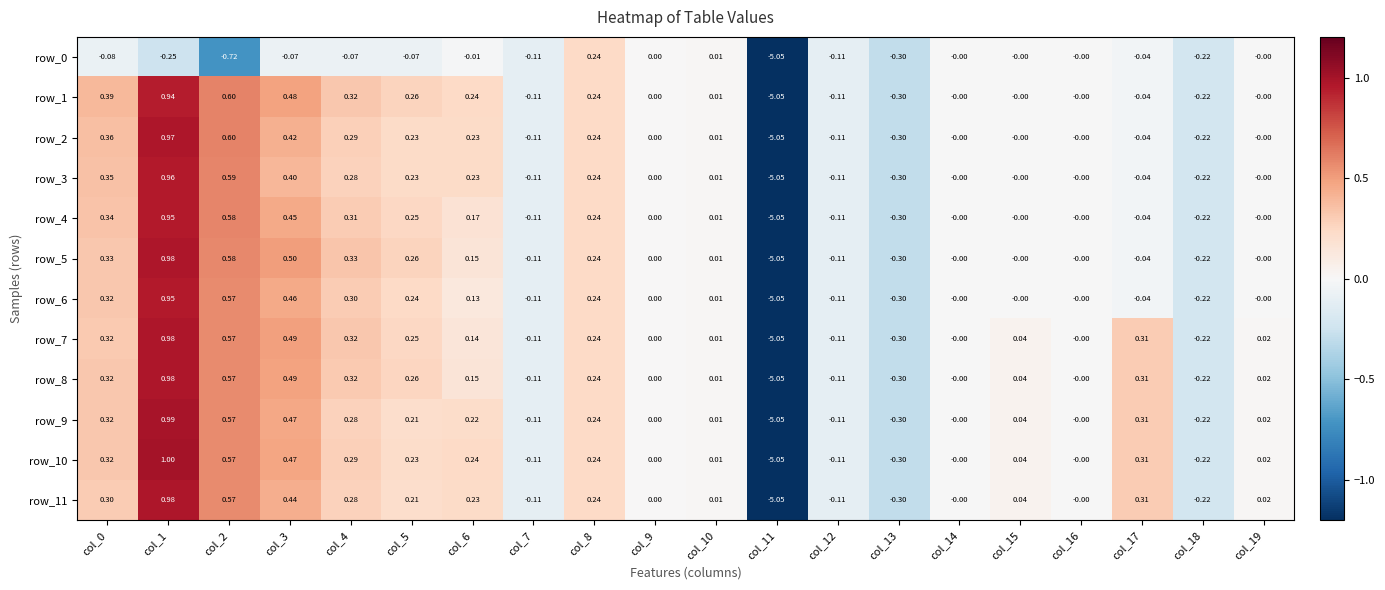

What is the sum of the row_4 values at col_3 and col_15?

0.5